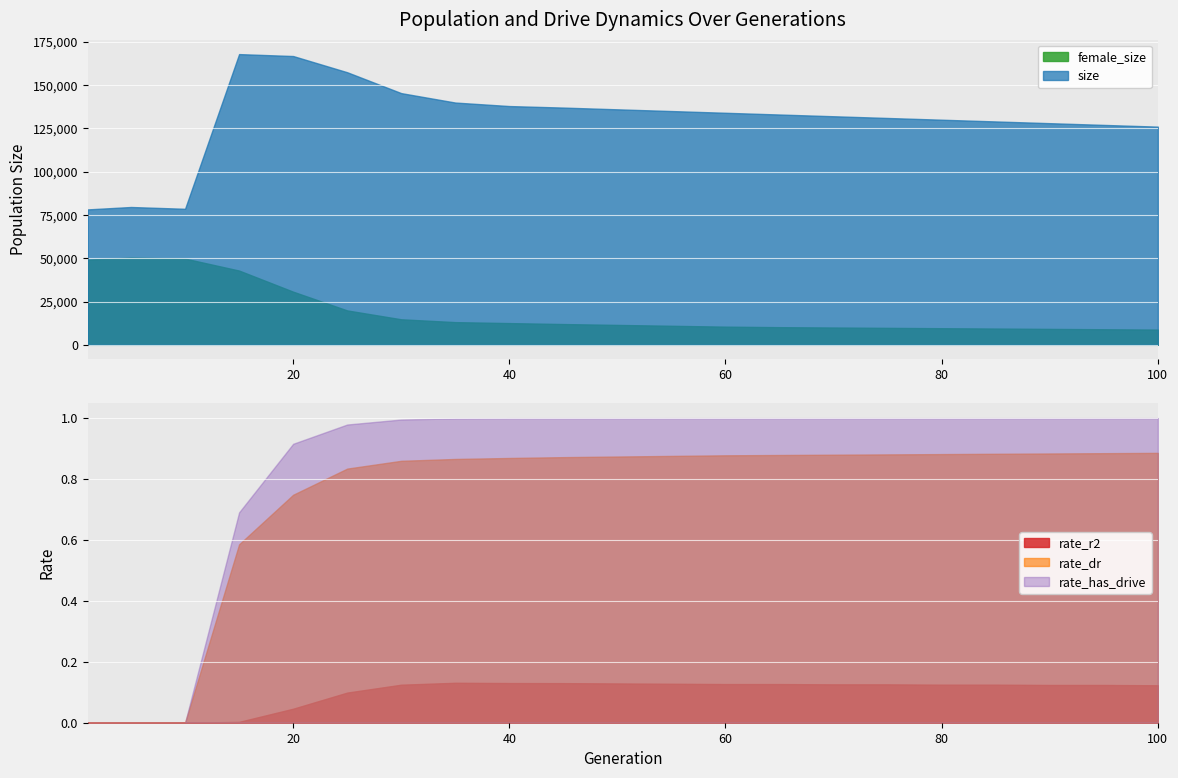

Rank the categories by rate_r2 value from lowest to highest.

1, 5, 10, 15, 20, 25, 100, 90, 95, 30, 80, 85, 70, 75, 60, 65, 55, 50, 45, 40, 35